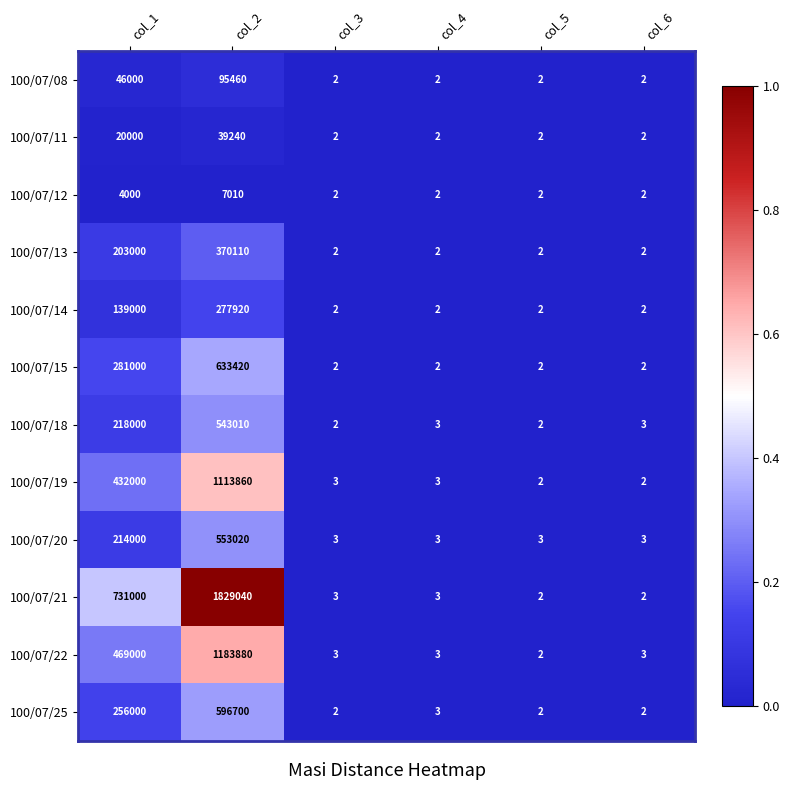

What is the difference between the maximum and second lowest values in the 100/07/21 series?

1829038